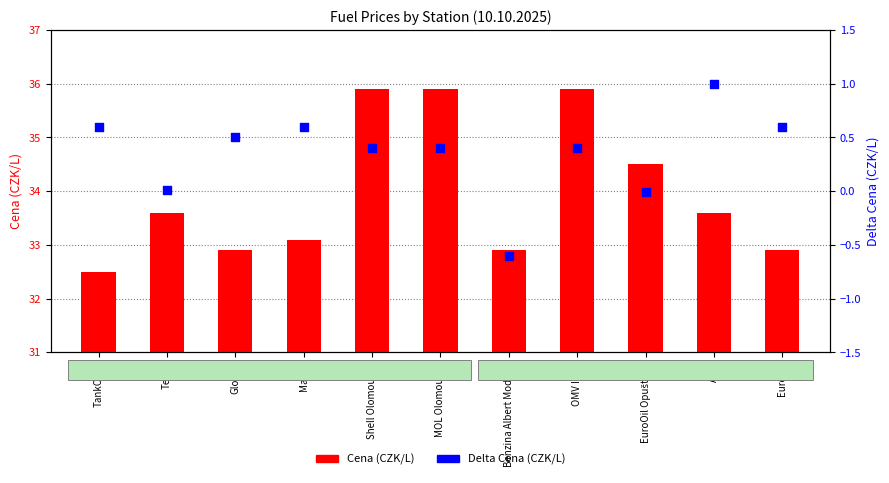

Which series has the widest spread of Y values?

Cena